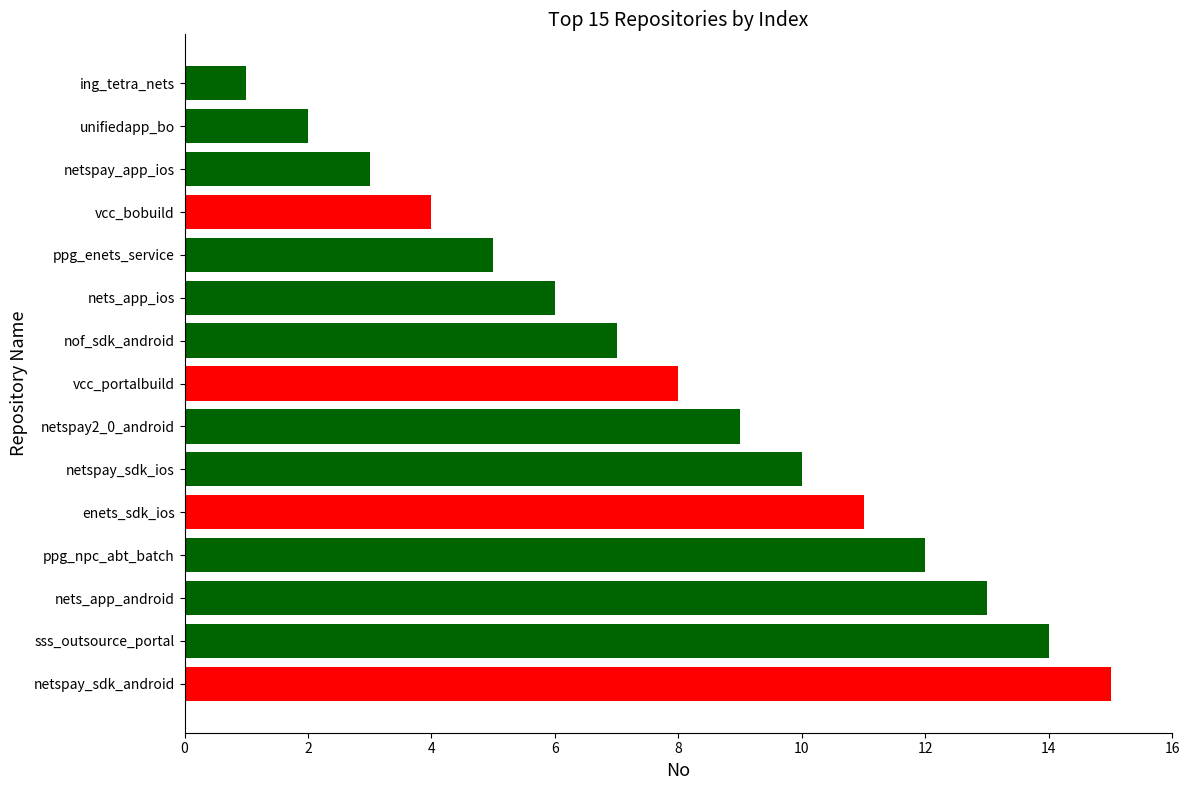

Which has a higher value, netspay_sdk_android or vcc_portalbuild?

netspay_sdk_android